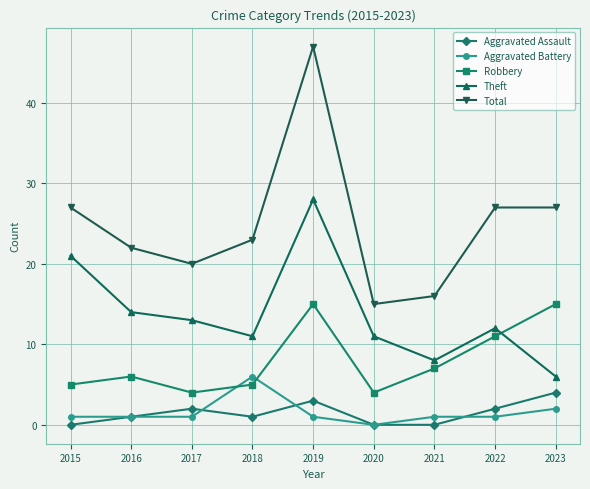

Reading right to left, list all the values displayed in this chart.

Aggravated Assault: 2023=4	2022=2	2021=0	2020=0	2019=3	2018=1	2017=2	2016=1	2015=0
Aggravated Battery: 2023=2	2022=1	2021=1	2020=0	2019=1	2018=6	2017=1	2016=1	2015=1
Robbery: 2023=15	2022=11	2021=7	2020=4	2019=15	2018=5	2017=4	2016=6	2015=5
Theft: 2023=6	2022=12	2021=8	2020=11	2019=28	2018=11	2017=13	2016=14	2015=21
Total: 2023=27	2022=27	2021=16	2020=15	2019=47	2018=23	2017=20	2016=22	2015=27